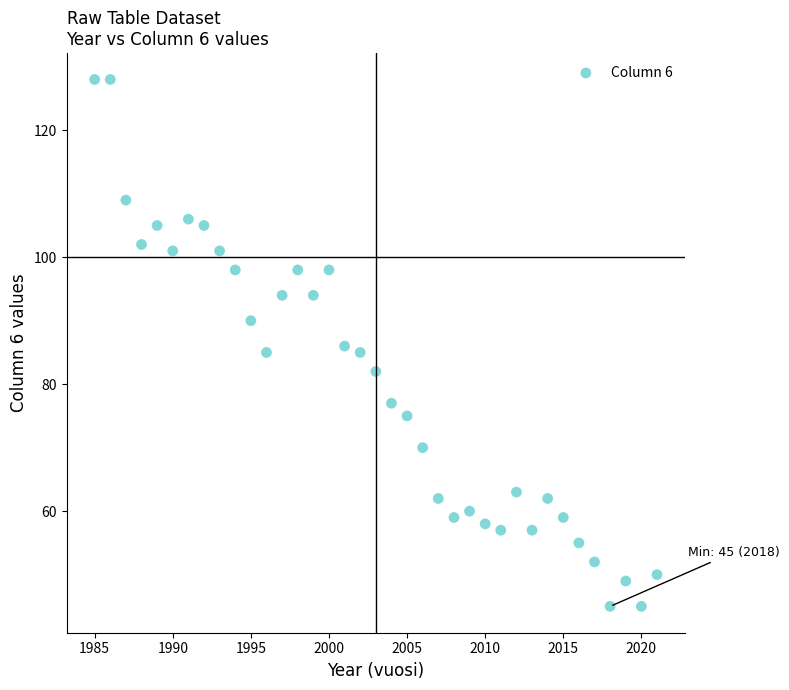

What is the range of Y values (max minus min)?

83